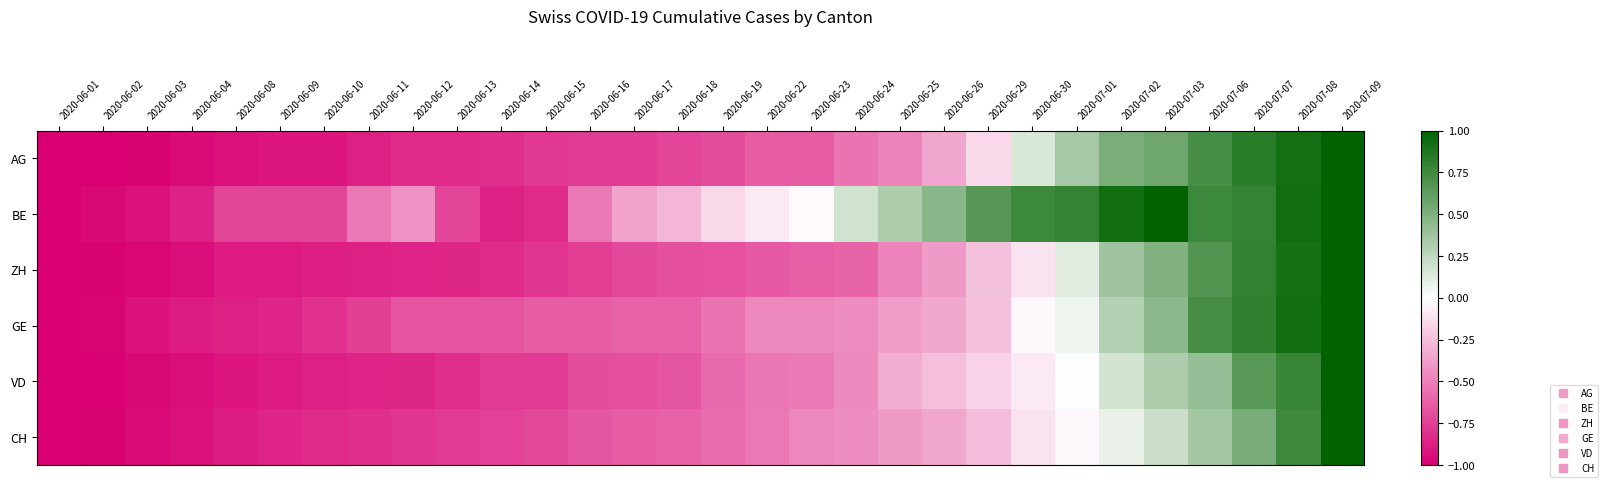

Reading left to right, what are all the values shown in this chart?

AG: 2020-06-01=-1.0	2020-06-02=-1.0	2020-06-03=-1.0	2020-06-04=-1.0	2020-06-08=-0.9	2020-06-09=-0.9	2020-06-10=-0.9	2020-06-11=-0.9	2020-06-12=-0.8	2020-06-13=-0.8	2020-06-14=-0.8	2020-06-15=-0.8	2020-06-16=-0.8	2020-06-17=-0.8	2020-06-18=-0.7	2020-06-19=-0.7	2020-06-22=-0.6	2020-06-23=-0.6	2020-06-24=-0.5	2020-06-25=-0.5	2020-06-26=-0.3	2020-06-29=-0.2	2020-06-30=0.2	2020-07-01=0.3	2020-07-02=0.5	2020-07-03=0.6	2020-07-06=0.7	2020-07-07=0.8	2020-07-08=0.9	2020-07-09=1.0
BE: 2020-06-01=-1.0	2020-06-02=-1.0	2020-06-03=-0.9	2020-06-04=-0.9	2020-06-08=-0.7	2020-06-09=-0.7	2020-06-10=-0.7	2020-06-11=-0.5	2020-06-12=-0.4	2020-06-13=-0.7	2020-06-14=-0.9	2020-06-15=-0.8	2020-06-16=-0.5	2020-06-17=-0.4	2020-06-18=-0.3	2020-06-19=-0.2	2020-06-22=-0.1	2020-06-23=-0.0	2020-06-24=0.2	2020-06-25=0.3	2020-06-26=0.5	2020-06-29=0.7	2020-06-30=0.8	2020-07-01=0.8	2020-07-02=0.9	2020-07-03=1.0	2020-07-06=0.8	2020-07-07=0.8	2020-07-08=0.9	2020-07-09=1.0
ZH: 2020-06-01=-1.0	2020-06-02=-1.0	2020-06-03=-1.0	2020-06-04=-0.9	2020-06-08=-0.9	2020-06-09=-0.9	2020-06-10=-0.9	2020-06-11=-0.9	2020-06-12=-0.9	2020-06-13=-0.8	2020-06-14=-0.8	2020-06-15=-0.8	2020-06-16=-0.8	2020-06-17=-0.7	2020-06-18=-0.7	2020-06-19=-0.7	2020-06-22=-0.6	2020-06-23=-0.6	2020-06-24=-0.6	2020-06-25=-0.5	2020-06-26=-0.4	2020-06-29=-0.2	2020-06-30=-0.1	2020-07-01=0.1	2020-07-02=0.4	2020-07-03=0.5	2020-07-06=0.7	2020-07-07=0.8	2020-07-08=0.9	2020-07-09=1.0
GE: 2020-06-01=-1.0	2020-06-02=-1.0	2020-06-03=-0.9	2020-06-04=-0.9	2020-06-08=-0.9	2020-06-09=-0.9	2020-06-10=-0.8	2020-06-11=-0.7	2020-06-12=-0.7	2020-06-13=-0.7	2020-06-14=-0.7	2020-06-15=-0.6	2020-06-16=-0.6	2020-06-17=-0.6	2020-06-18=-0.6	2020-06-19=-0.5	2020-06-22=-0.5	2020-06-23=-0.5	2020-06-24=-0.4	2020-06-25=-0.4	2020-06-26=-0.3	2020-06-29=-0.2	2020-06-30=-0.0	2020-07-01=0.1	2020-07-02=0.3	2020-07-03=0.4	2020-07-06=0.7	2020-07-07=0.8	2020-07-08=0.9	2020-07-09=1.0
VD: 2020-06-01=-1.0	2020-06-02=-1.0	2020-06-03=-1.0	2020-06-04=-0.9	2020-06-08=-0.9	2020-06-09=-0.9	2020-06-10=-0.9	2020-06-11=-0.9	2020-06-12=-0.8	2020-06-13=-0.8	2020-06-14=-0.8	2020-06-15=-0.8	2020-06-16=-0.7	2020-06-17=-0.7	2020-06-18=-0.7	2020-06-19=-0.6	2020-06-22=-0.5	2020-06-23=-0.5	2020-06-24=-0.5	2020-06-25=-0.3	2020-06-26=-0.3	2020-06-29=-0.2	2020-06-30=-0.1	2020-07-01=0.0	2020-07-02=0.2	2020-07-03=0.3	2020-07-06=0.4	2020-07-07=0.7	2020-07-08=0.8	2020-07-09=1.0
CH: 2020-06-01=-1.0	2020-06-02=-1.0	2020-06-03=-1.0	2020-06-04=-0.9	2020-06-08=-0.9	2020-06-09=-0.9	2020-06-10=-0.8	2020-06-11=-0.8	2020-06-12=-0.8	2020-06-13=-0.8	2020-06-14=-0.7	2020-06-15=-0.7	2020-06-16=-0.7	2020-06-17=-0.6	2020-06-18=-0.6	2020-06-19=-0.6	2020-06-22=-0.5	2020-06-23=-0.5	2020-06-24=-0.4	2020-06-25=-0.4	2020-06-26=-0.4	2020-06-29=-0.3	2020-06-30=-0.1	2020-07-01=-0.0	2020-07-02=0.1	2020-07-03=0.2	2020-07-06=0.4	2020-07-07=0.5	2020-07-08=0.8	2020-07-09=1.0